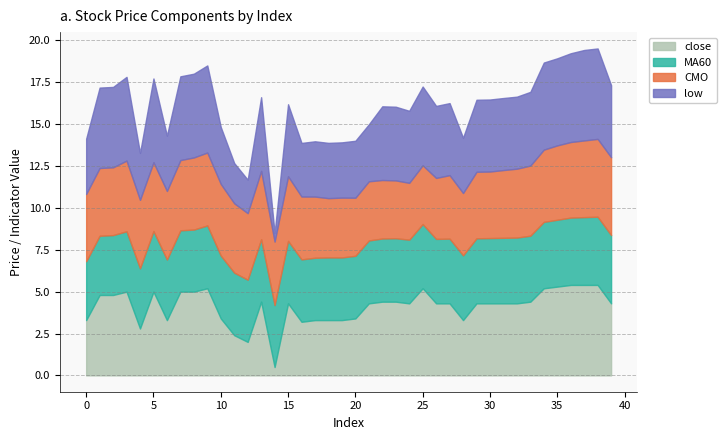

Does the chart have visible grid lines?

Yes